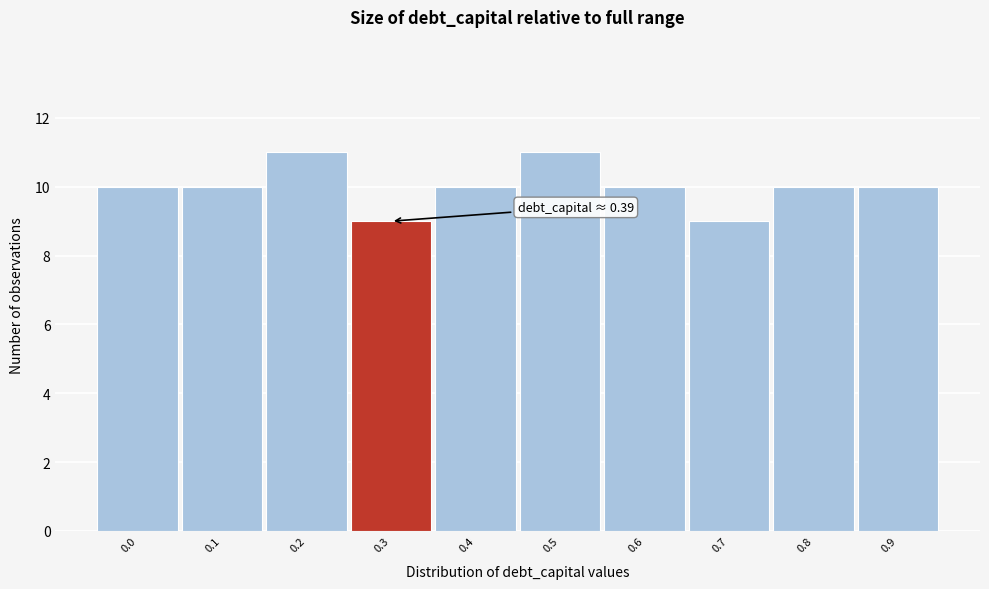

Reading left to right, transcribe all the data shown in this chart.

0.0=10	0.1=10	0.2=11	0.3=9	0.4=10	0.5=11	0.6=10	0.7=9	0.8=10	0.9=10